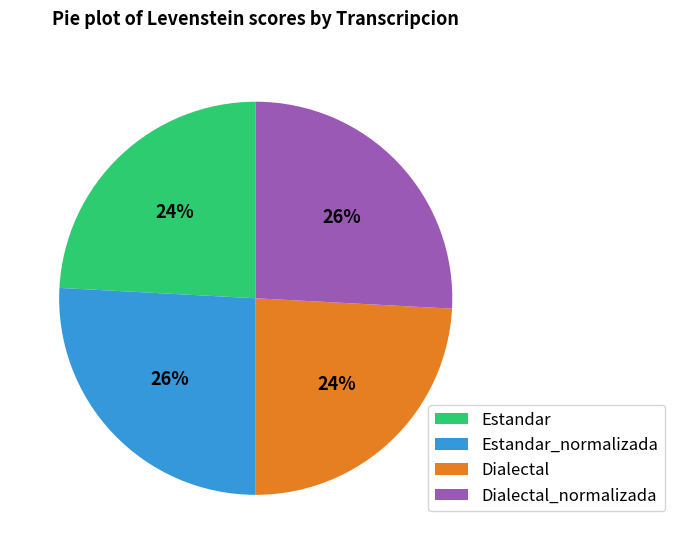

Which has a higher value, Estandar or Dialectal_normalizada?

Dialectal_normalizada